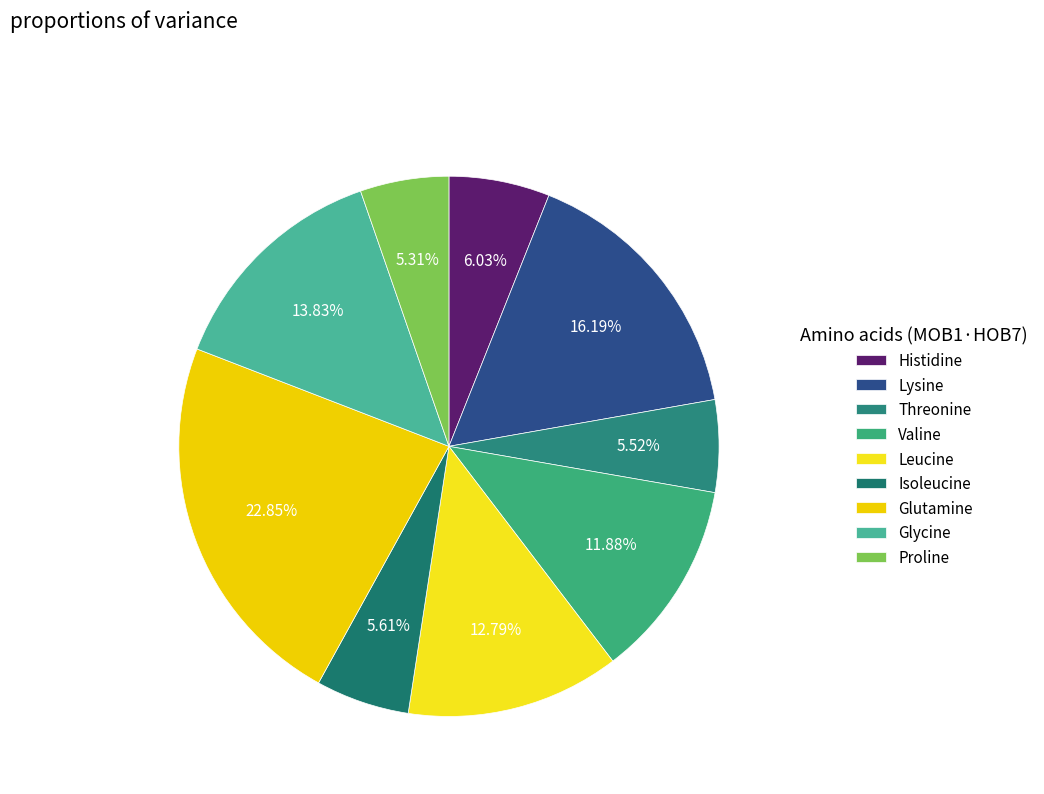

To the nearest percent, what percentage of the pie is Glutamine?

23%